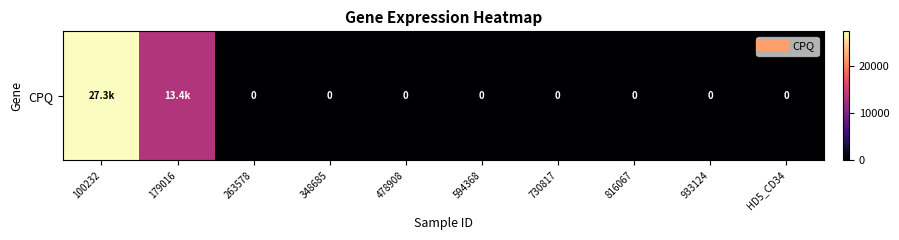

True or false: the data shows -15145 at 594368.

False